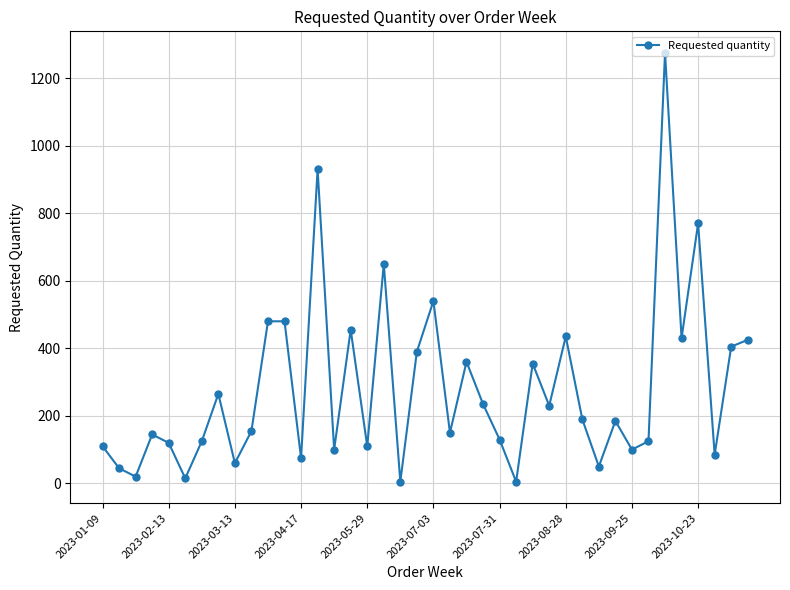

What is the greatest value displayed?

1275